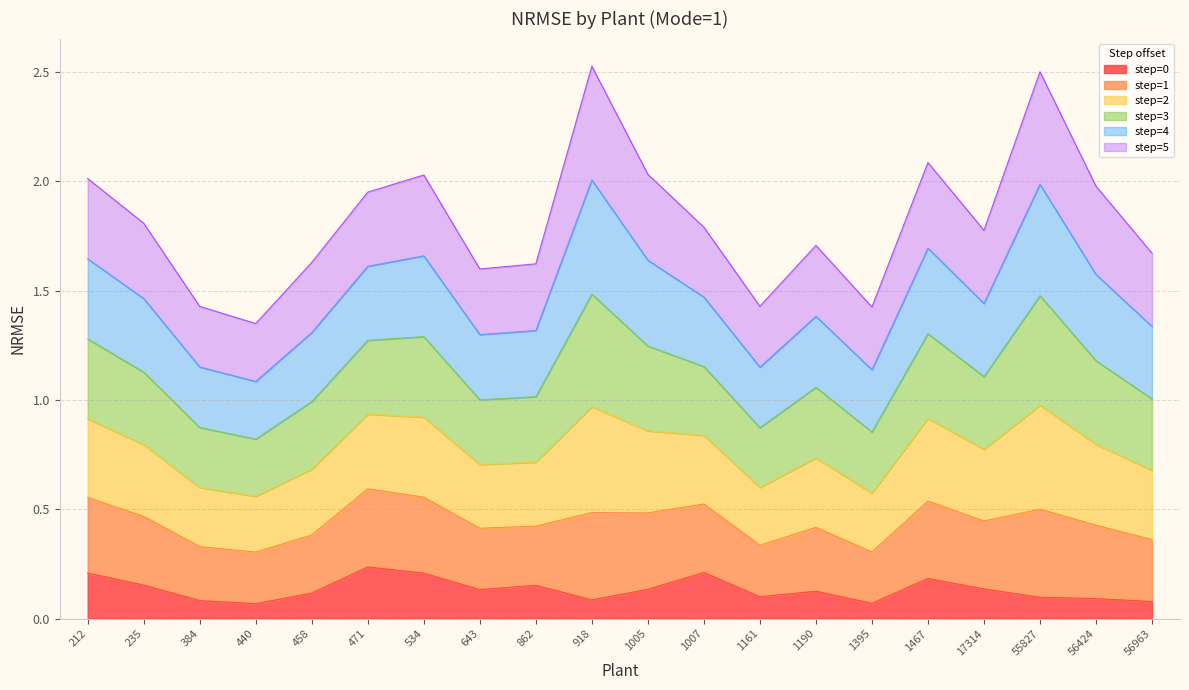

Which category has the lowest value across all series?

440